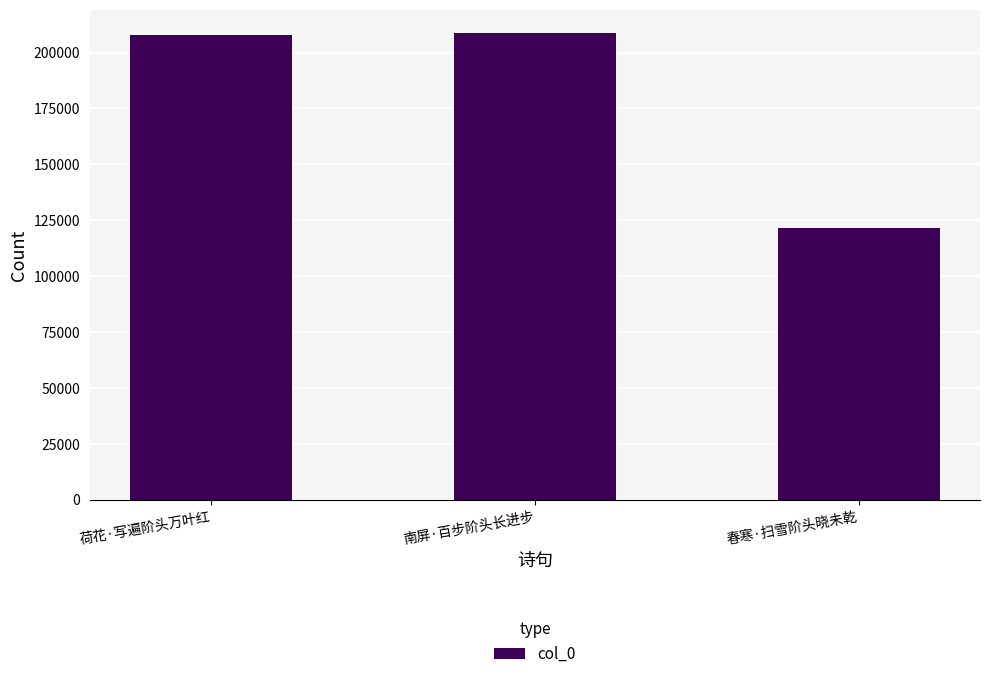

What is the value of the 2nd bar from the left?

208665